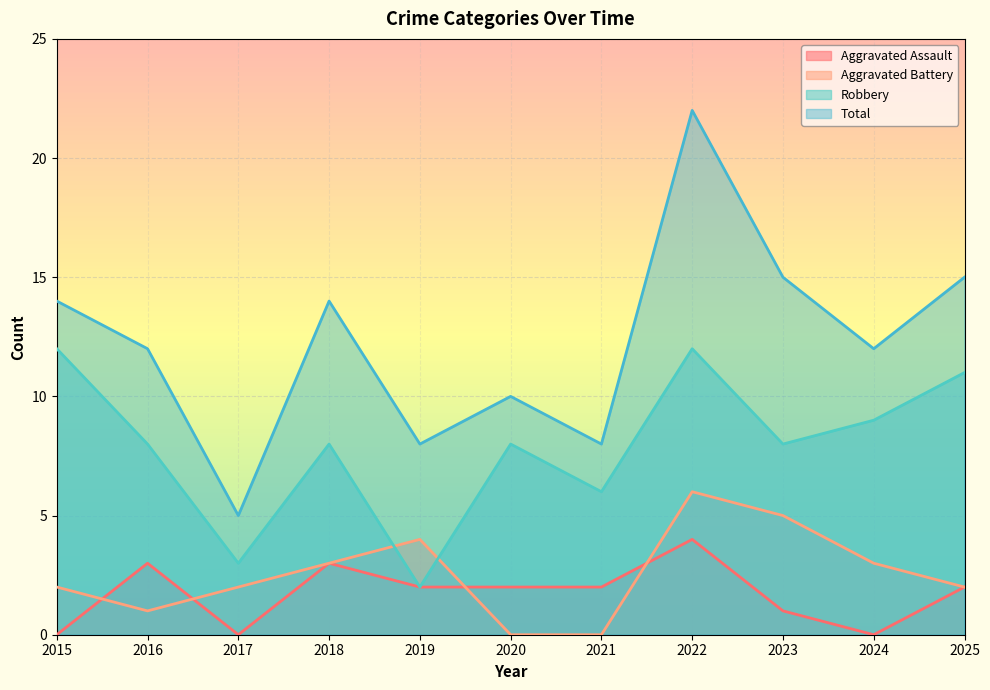

Reading left to right, transcribe all the data shown in this chart.

Aggravated Assault: 0	3	0	3	2	2	2	4	1	0	2
Aggravated Battery: 2	1	2	3	4	0	0	6	5	3	2
Robbery: 12	8	3	8	2	8	6	12	8	9	11
Total: 14	12	5	14	8	10	8	22	15	12	15